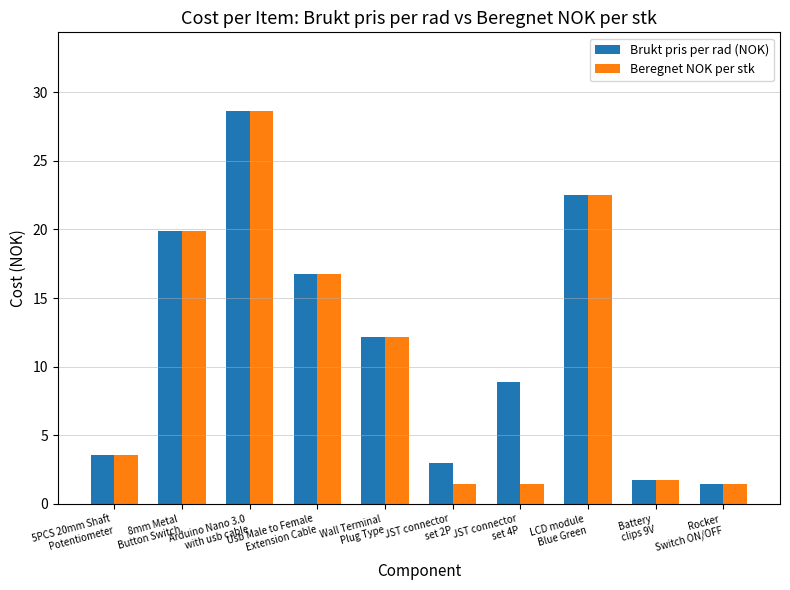

What is the value of the Beregnet NOK per stk bar at the 1st from the left?

3.6